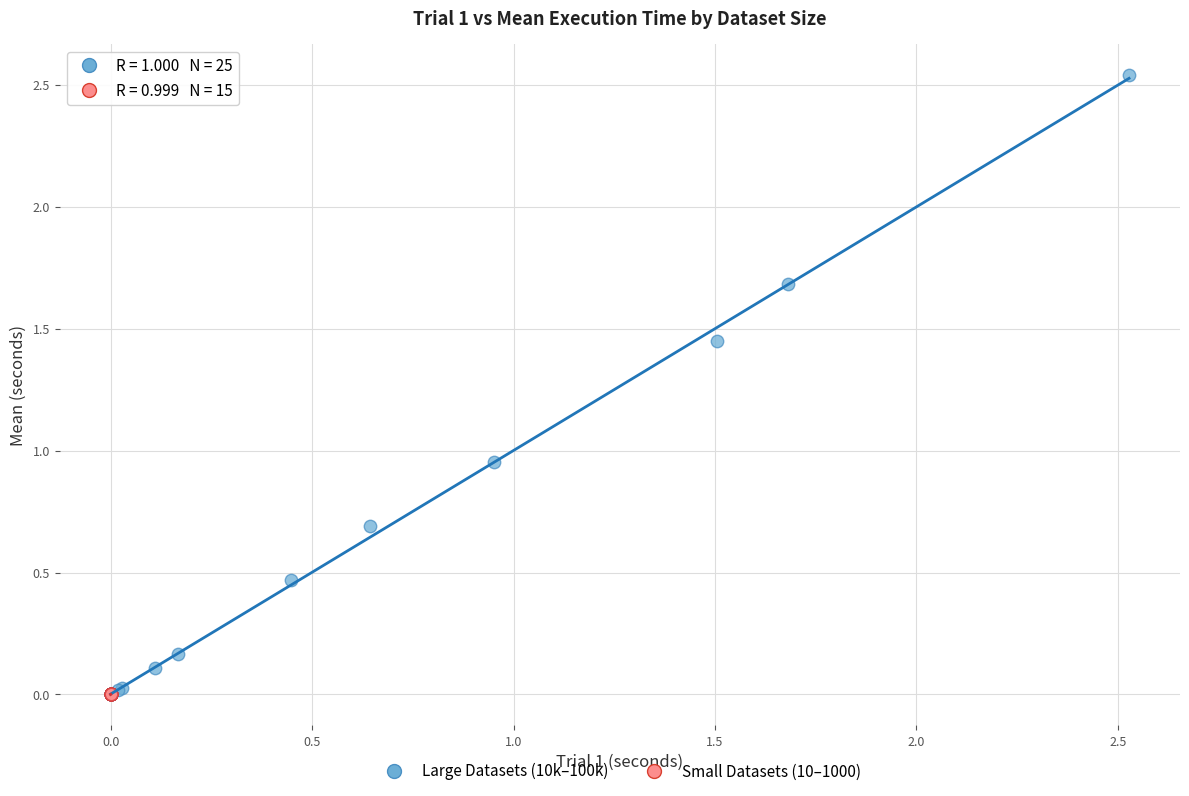

What are all the series names shown in the legend?

Large Datasets (10k–100k), Small Datasets (10–1000)